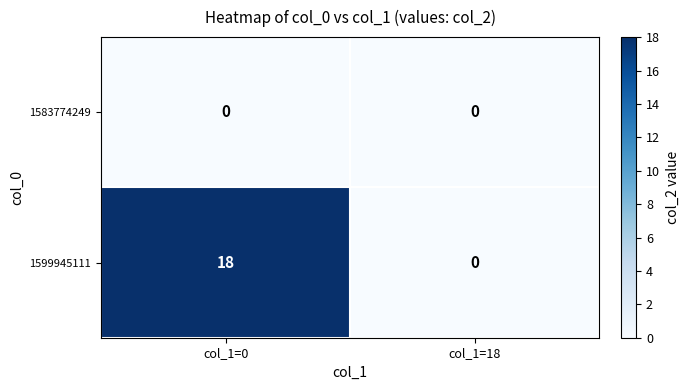

At which category is the sum across all series the highest?

col_1=0